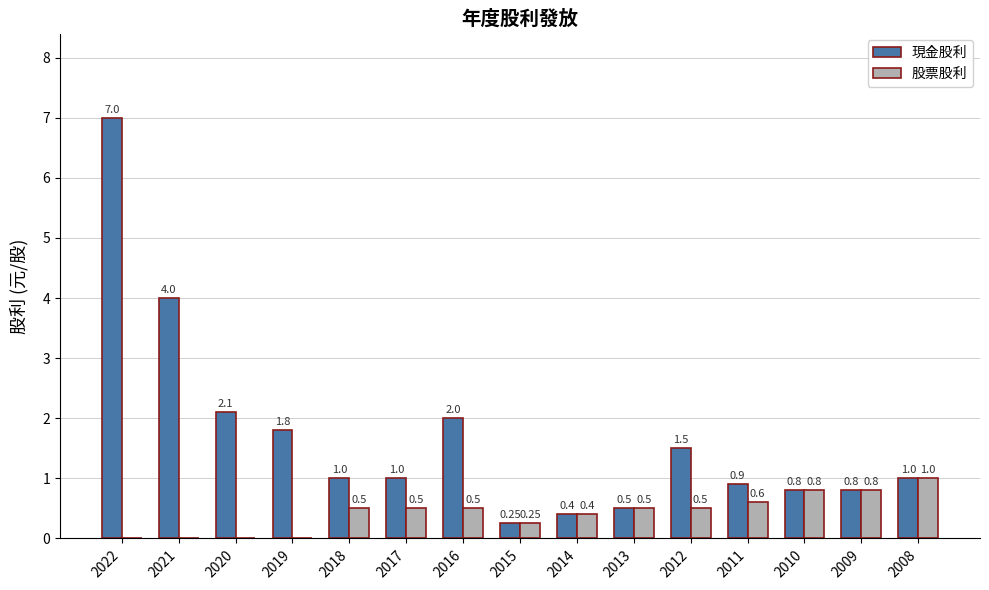

What is the sum of the 股票股利 values at 2008 and 2021?

1.0